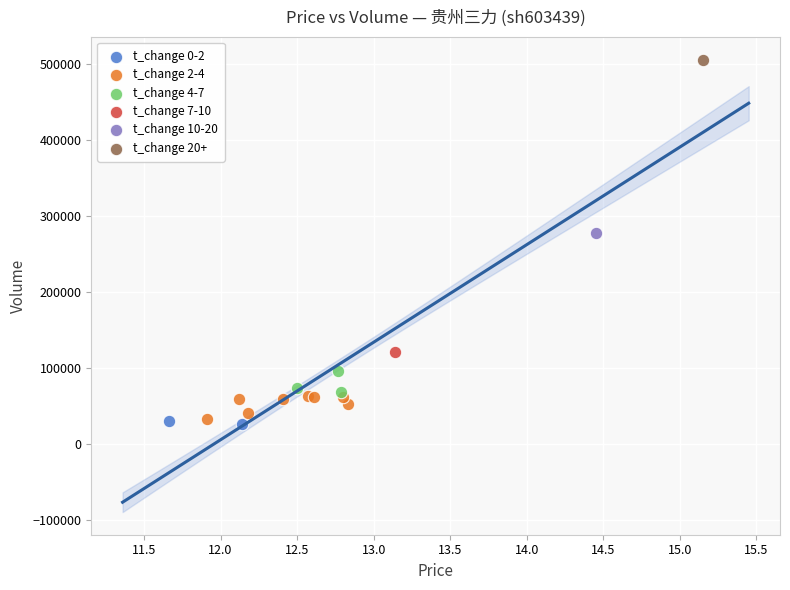

Which series reaches the maximum Y coordinate?

t_change 20+